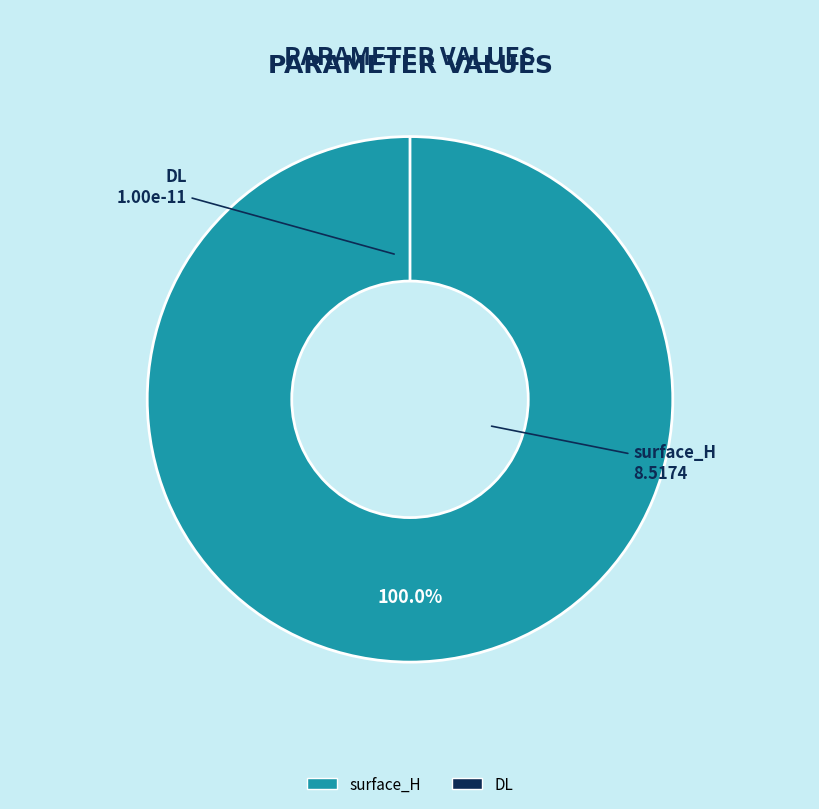

Count the number of slices in the pie.

2